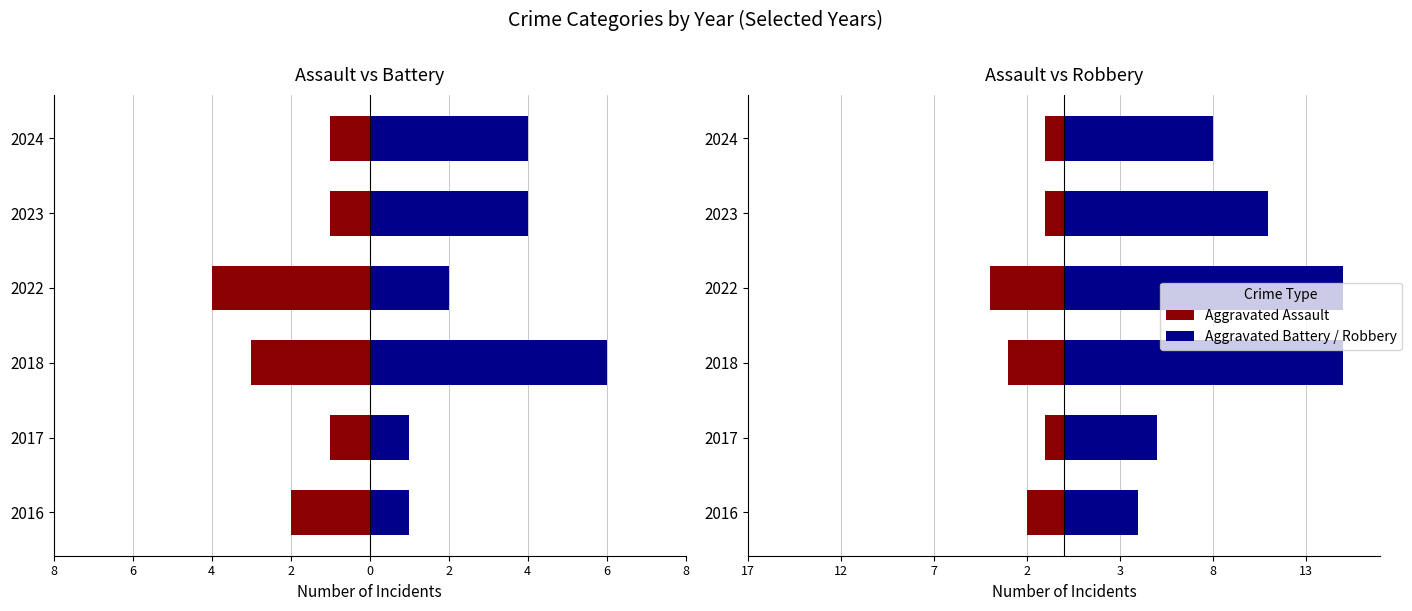

What is the value of the Aggravated Assault bar at the 1st from the left?

-2